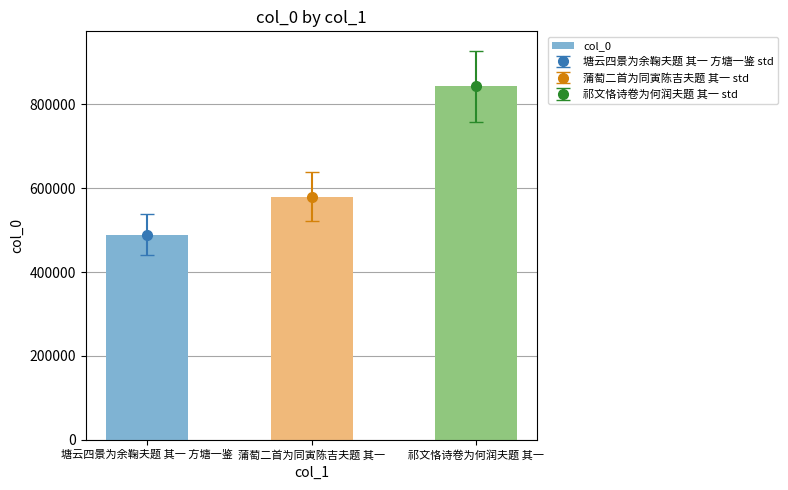

What is the label of the 1st bar from the left?

塘云四景为余鞠夫题 其一 方塘一鉴